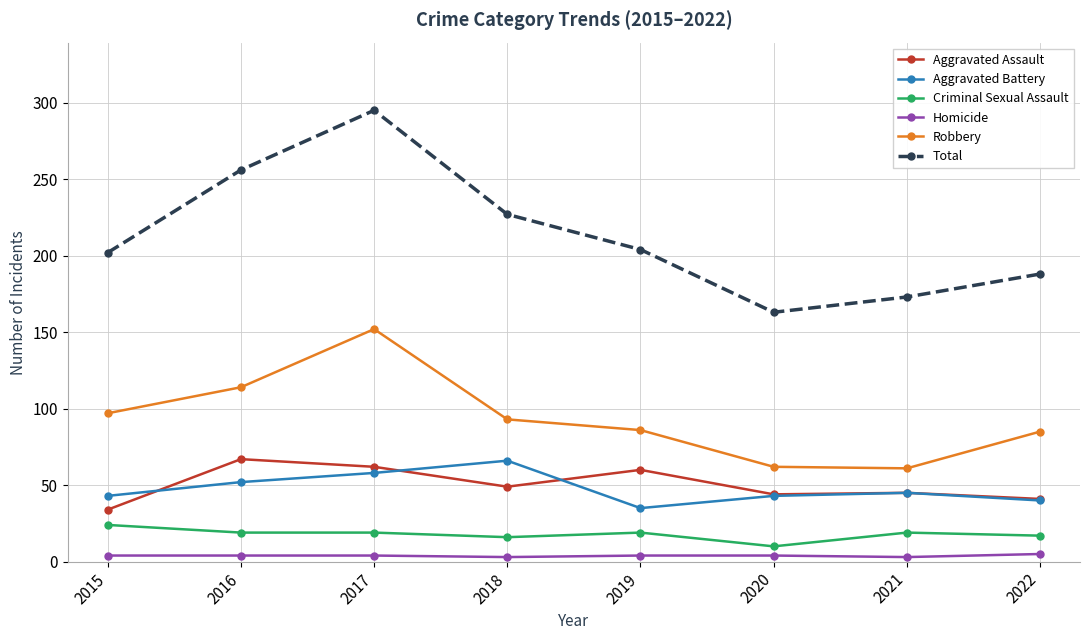

How many interior local peaks does the Aggravated Battery series have?

2